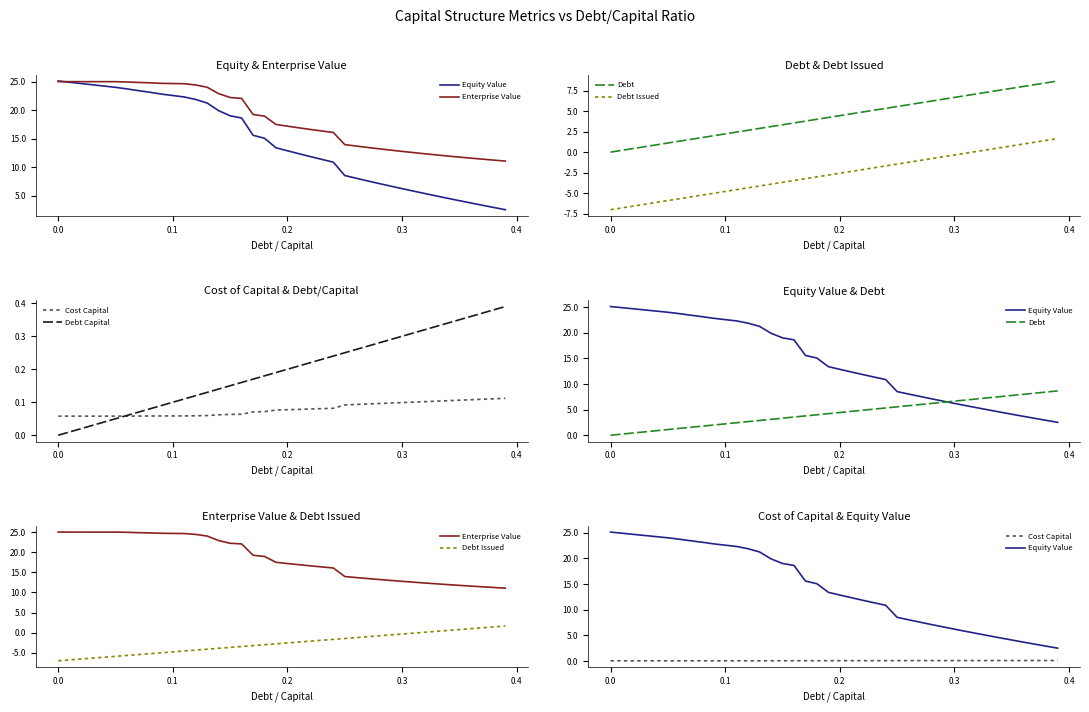

What is the minimum value shown in the chart?

-7.0